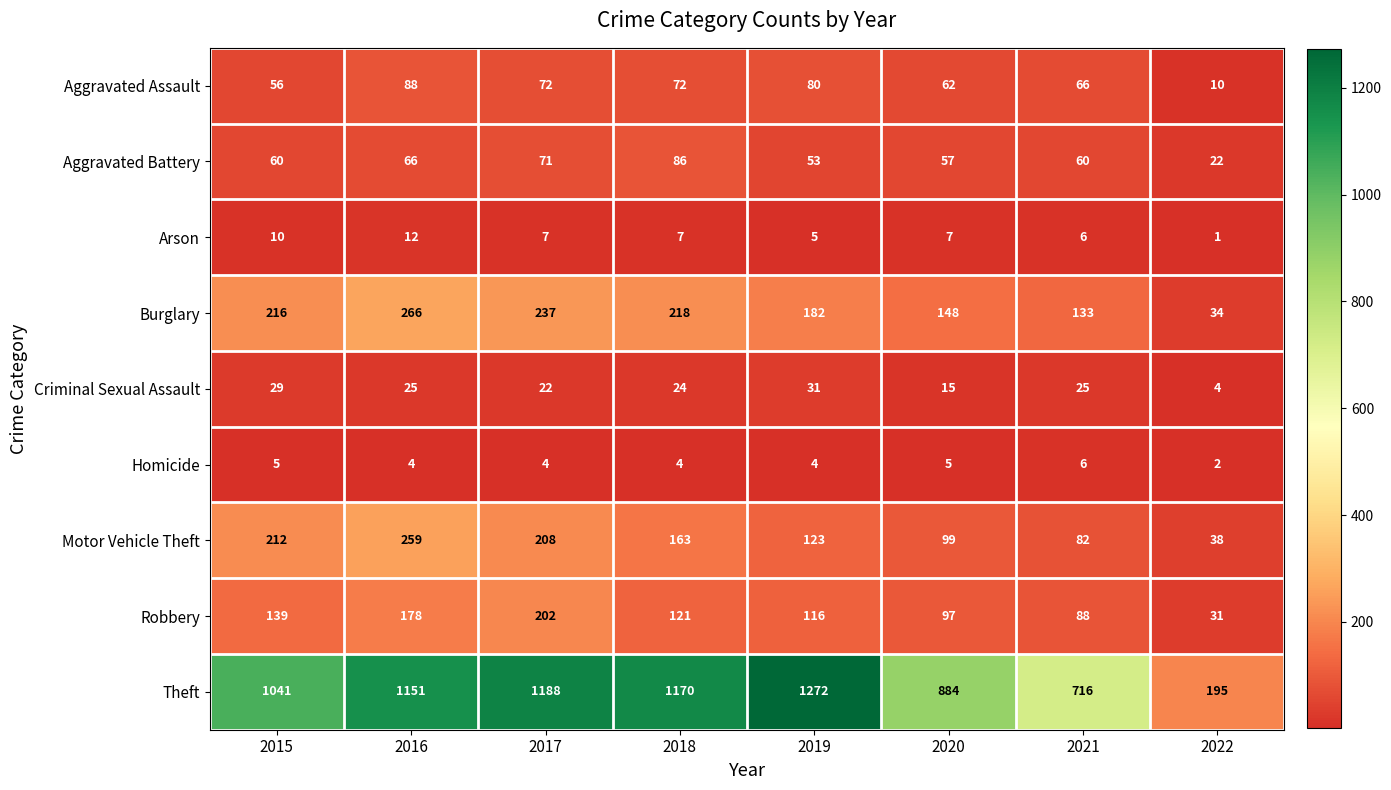

Which series has the largest total across all categories?

Theft